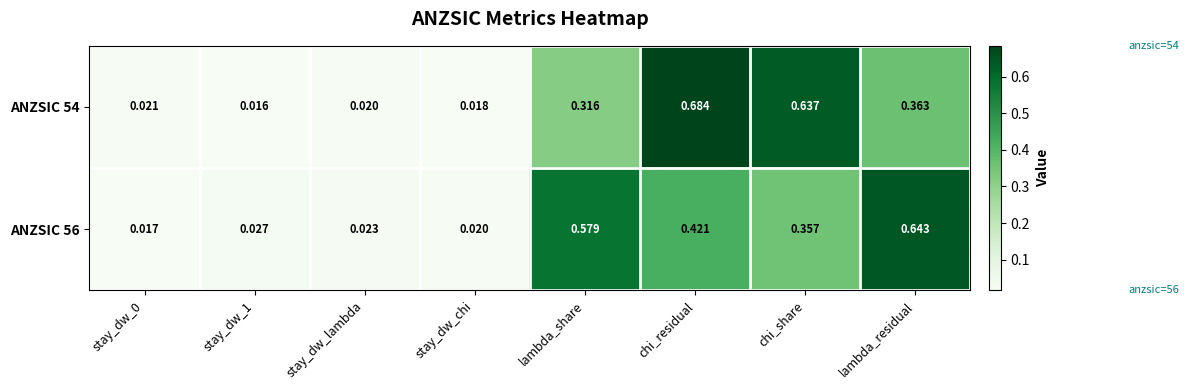

Which category has the highest value across all series?

chi_residual